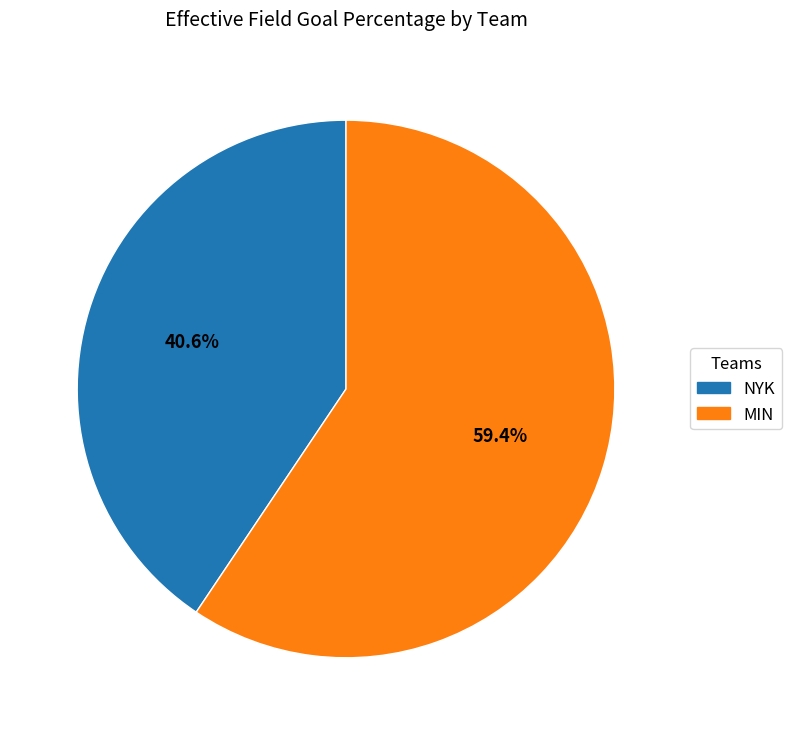

Which slice is the smallest?

NYK